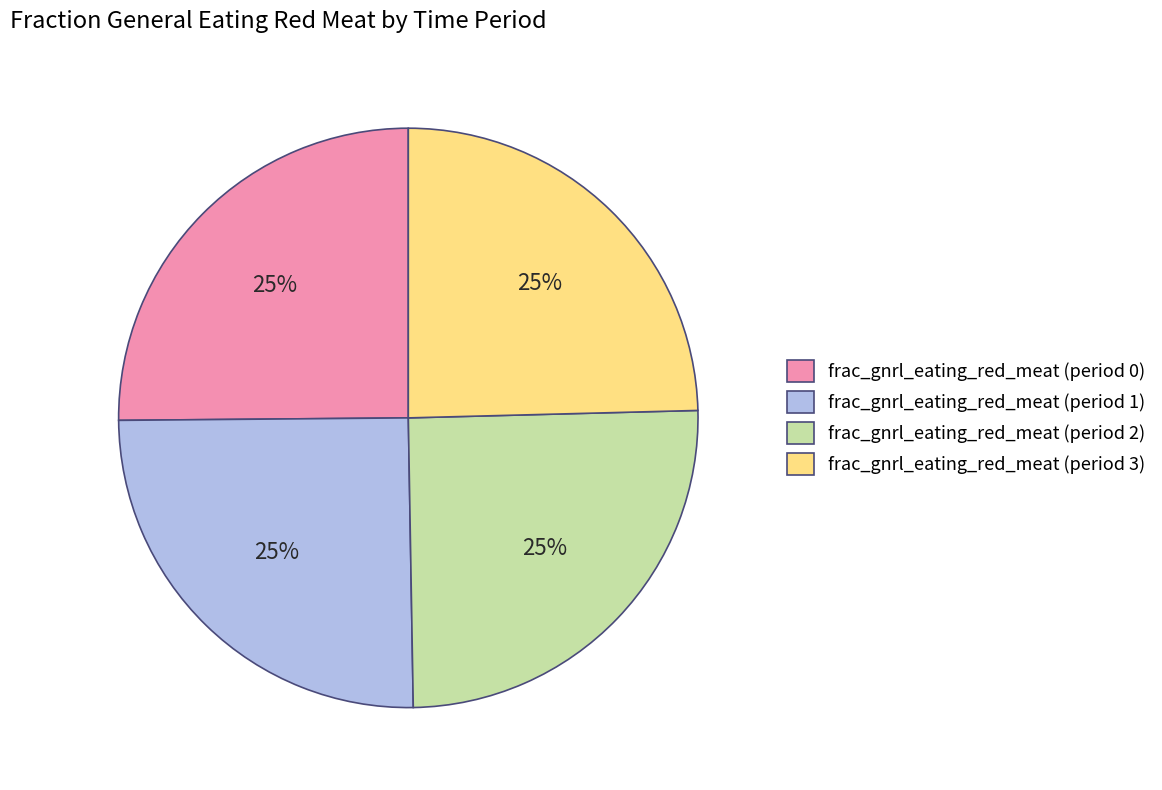

To the nearest percent, what percentage of the pie is frac_gnrl_eating_red_meat (period 0)?

25%